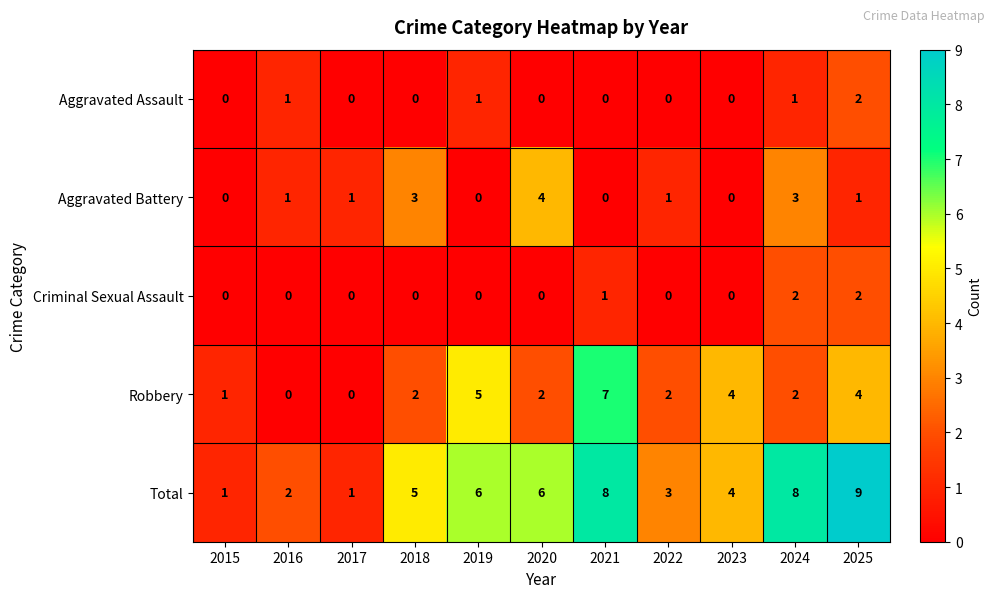

What is the greatest value displayed?

9